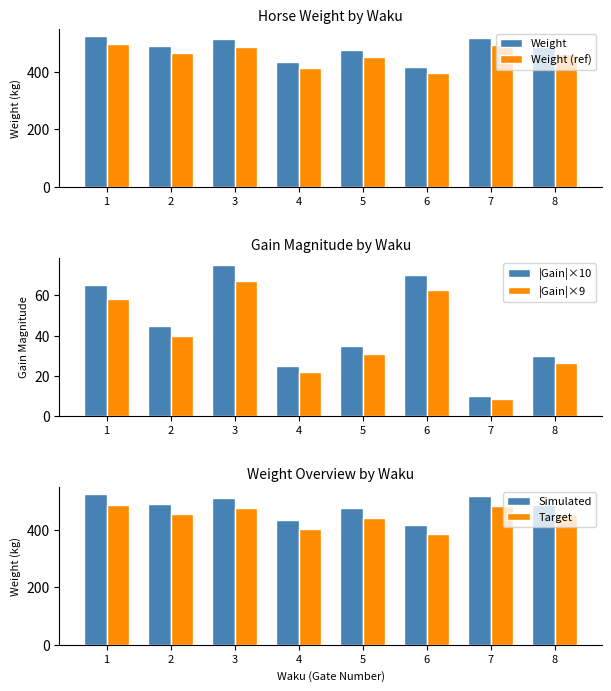

List the labels in order of Weight value, smallest first.

6, 4, 5, 8, 2, 3, 7, 1